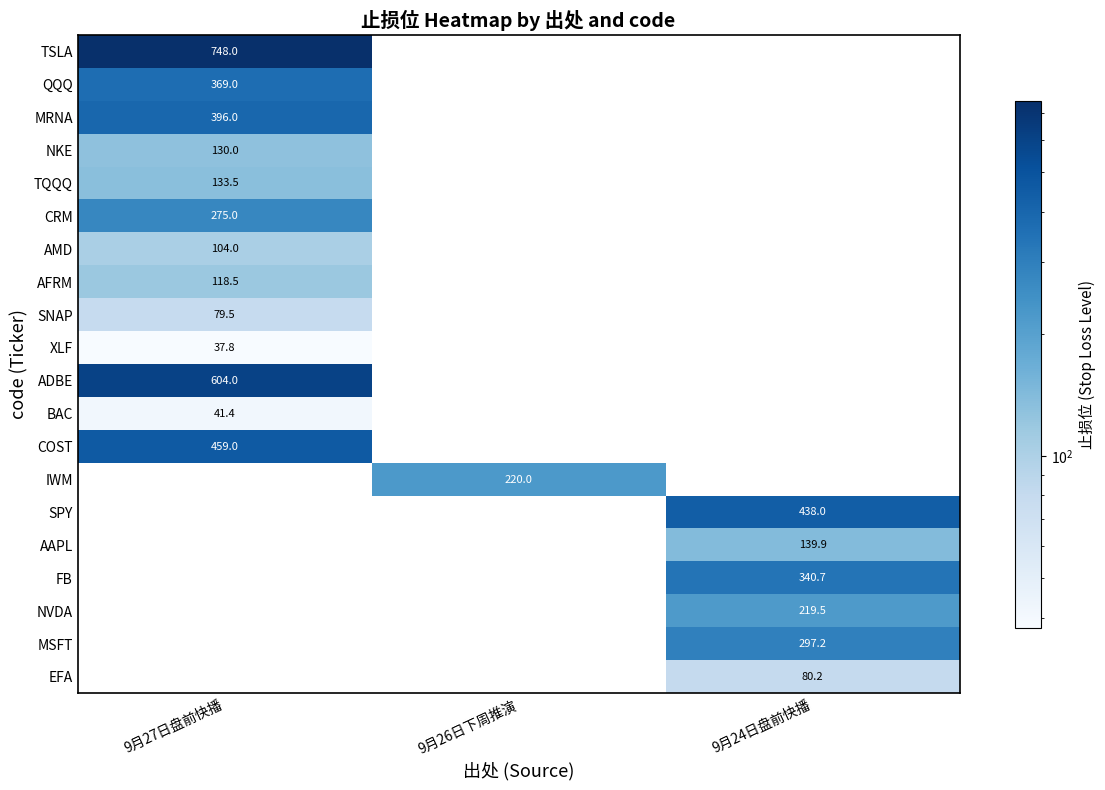

The value of NKE at 9月27日盘前快播 is 130.0. True or false?

True